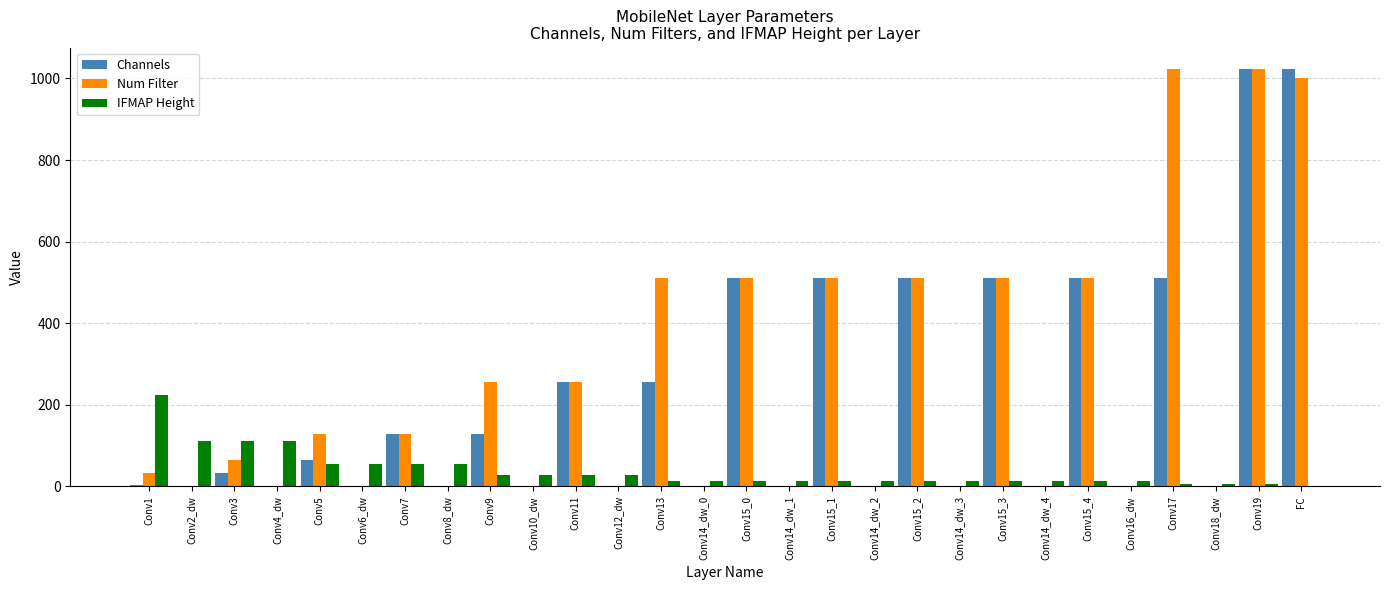

The Num Filter series shows 1542 at Conv19. True or false?

False